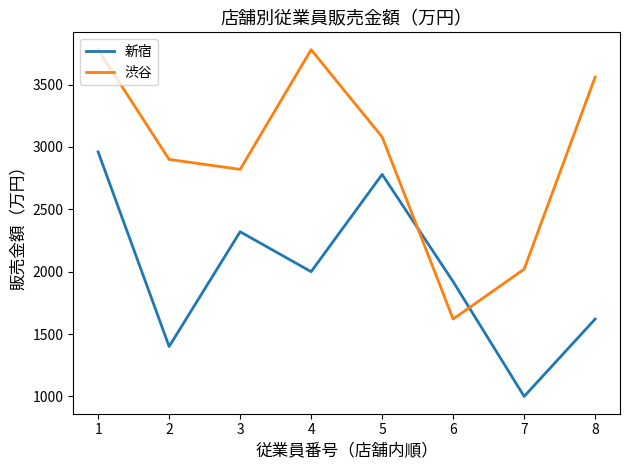

What is the sum of the 渋谷 values at 6 and 2?

4520